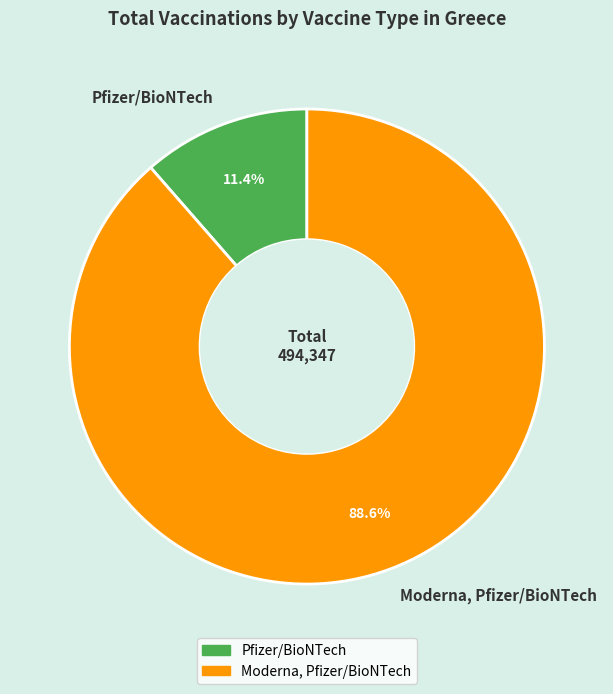

To the nearest percent, what is the difference between the Pfizer/BioNTech and Moderna, Pfizer/BioNTech slice percentages?

77%